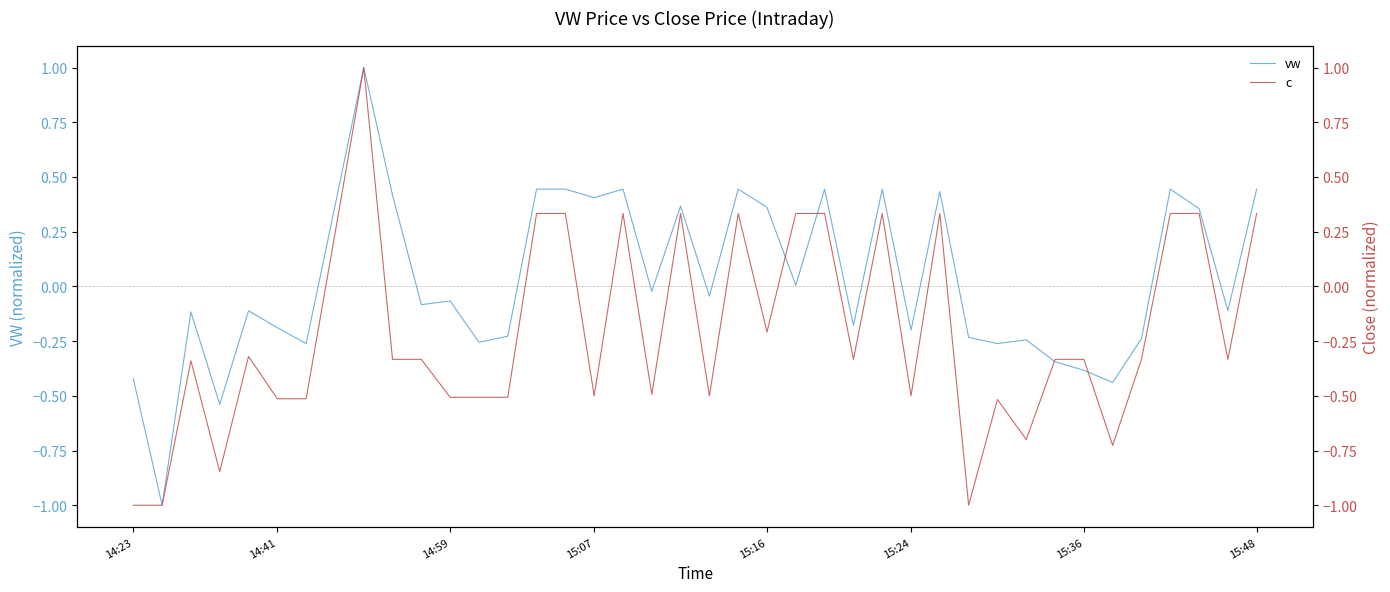

In vw, how many points are higher than both neighbors (excluding endpoints)?

12